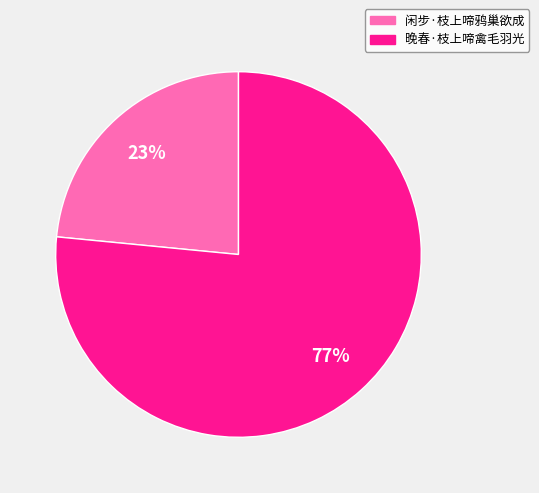

Which category accounts for the majority?

晚春·枝上啼禽毛羽光